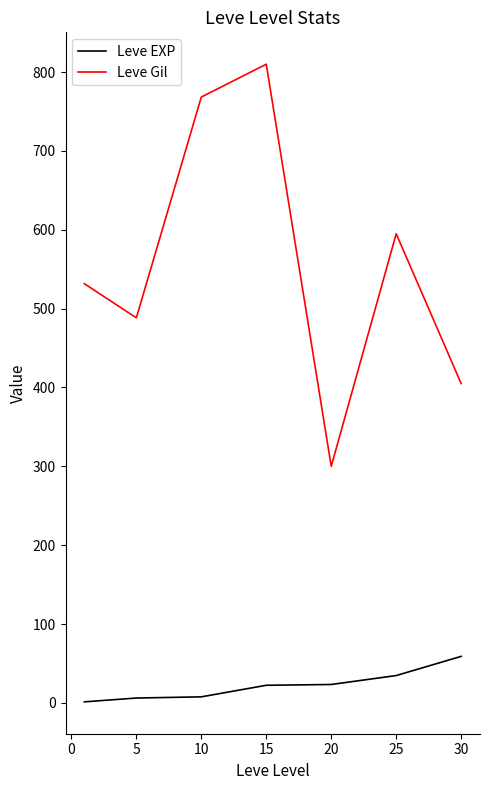

What is the difference between the second highest and minimum values in the Leve EXP series?

33.3